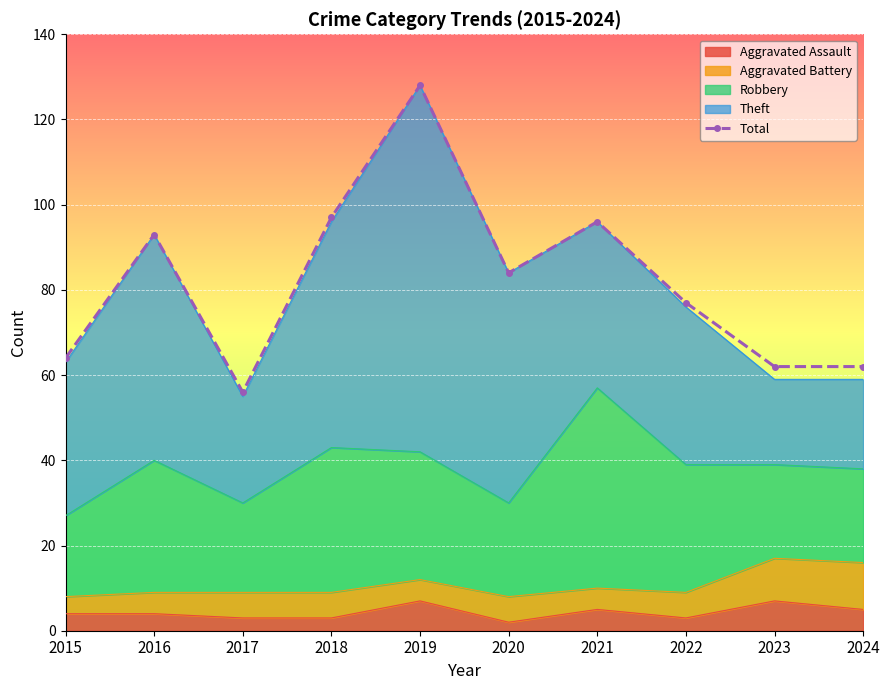

Rank the categories by value from lowest to highest.

2017, 2023, 2024, 2015, 2022, 2020, 2016, 2021, 2018, 2019